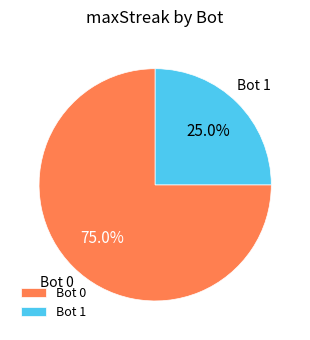

Combined, do Bot 1 and Bot 0 account for over 50%?

Yes